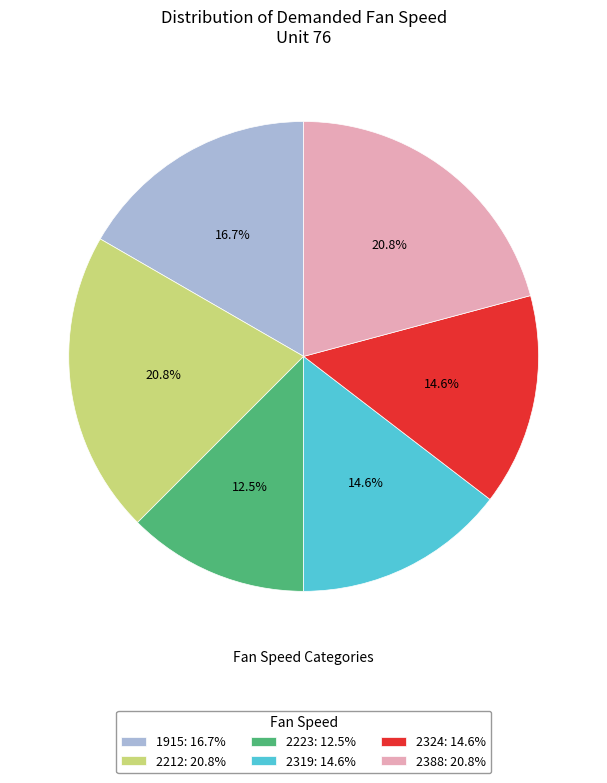

To the nearest percent, what is the difference between the largest and smallest slice percentages?

8%